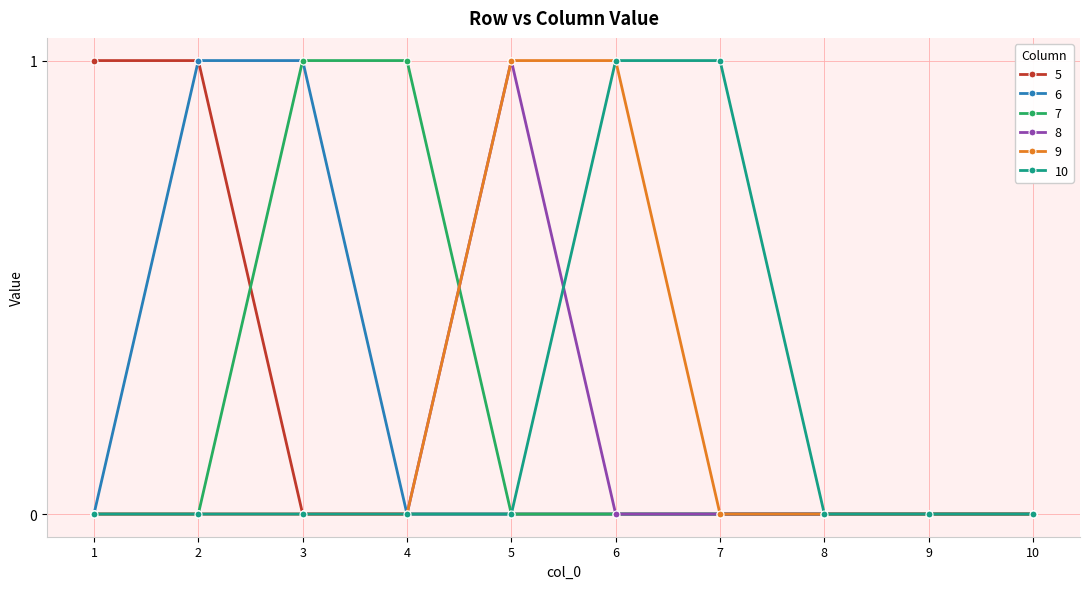

Is this an area chart (filled region under the line)?

No